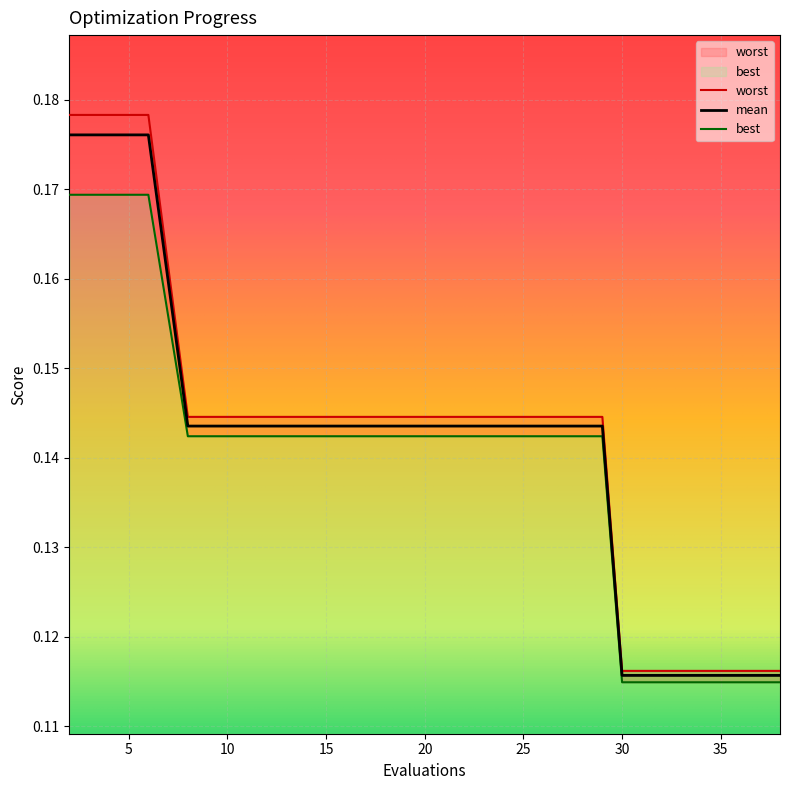

How many lines are shown in the chart?

3